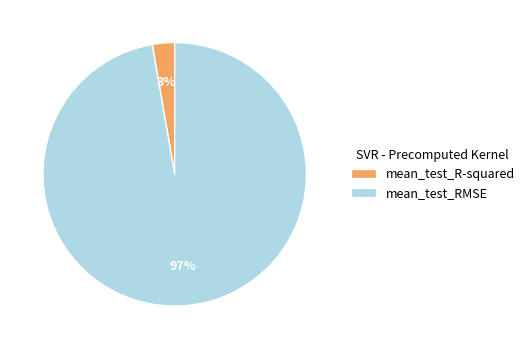

Is it true that mean_test_R-squared is 3% of the pie?

True